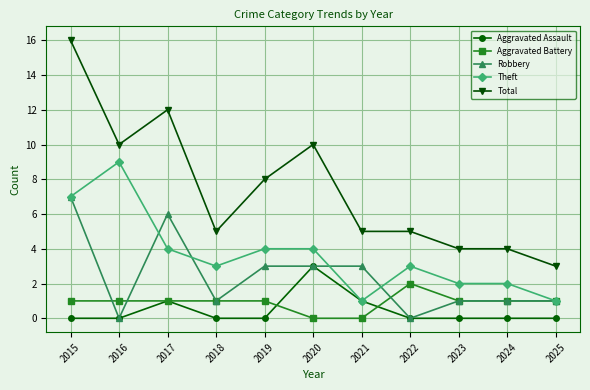

The value of Robbery at 2018 is 1. True or false?

True